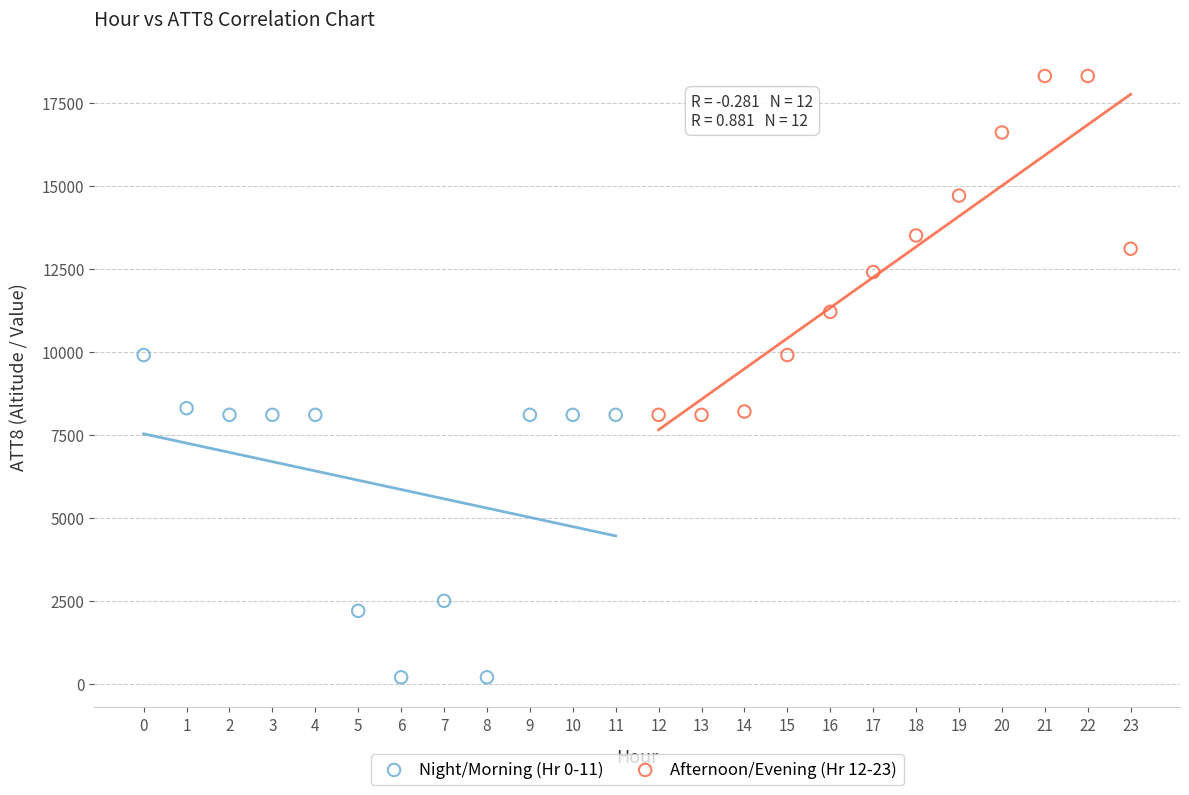

Which series reaches the minimum Y coordinate?

Night/Morning (Hr 0-11)